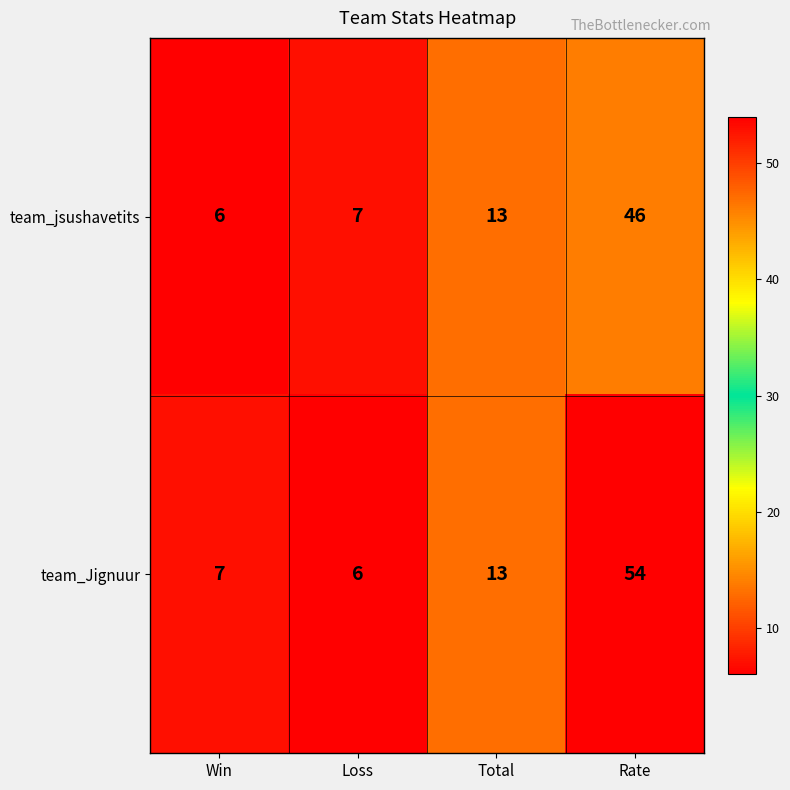

At which category is the sum across all series the highest?

Rate